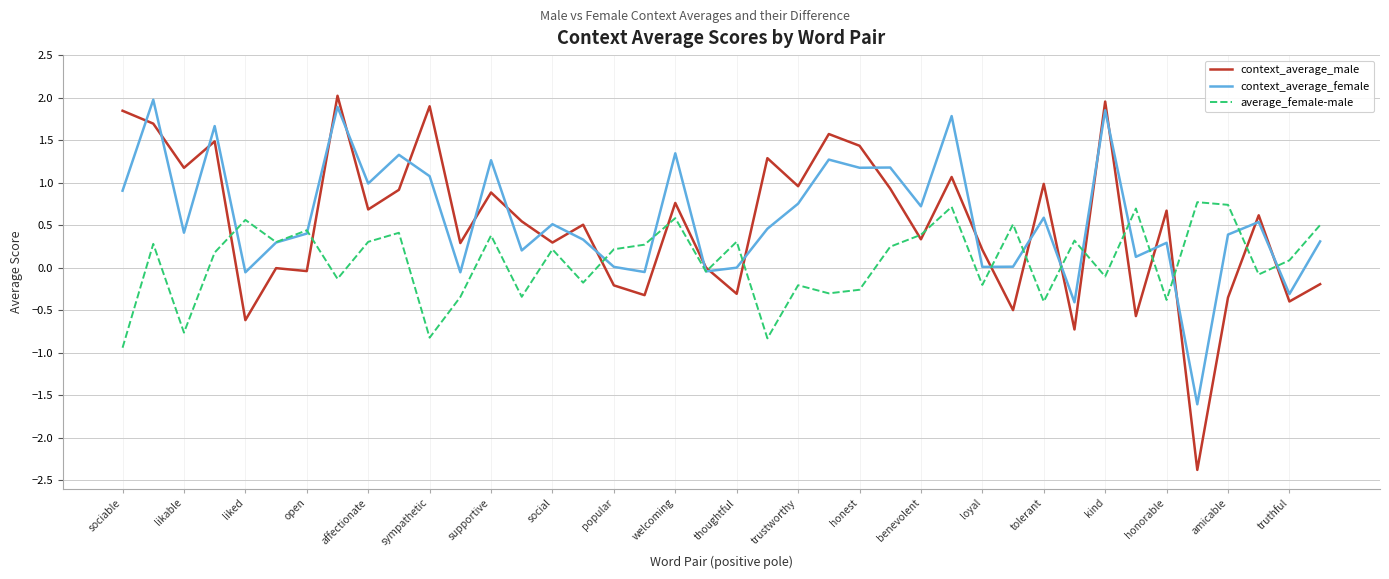

Does the chart have visible grid lines?

Yes